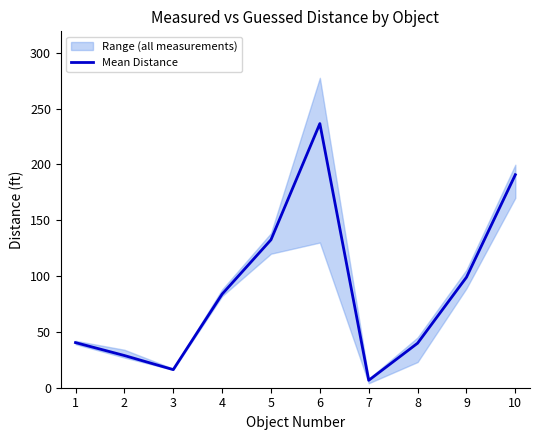

How many categories are shown in the chart?

10